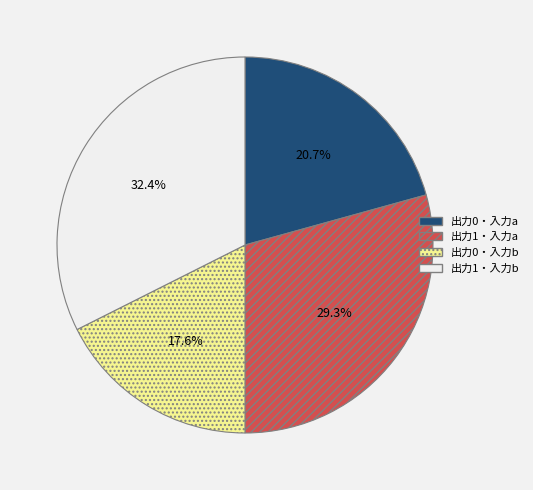

Does any single category account for the majority?

No